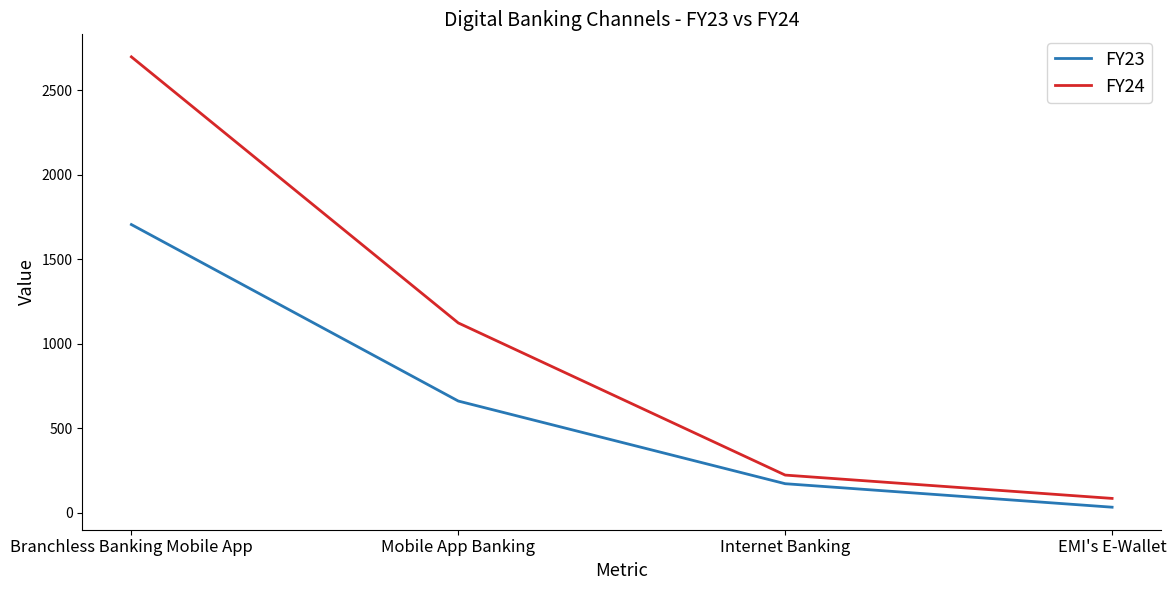

The value of FY24 at EMI's E-Wallet is 85. True or false?

True